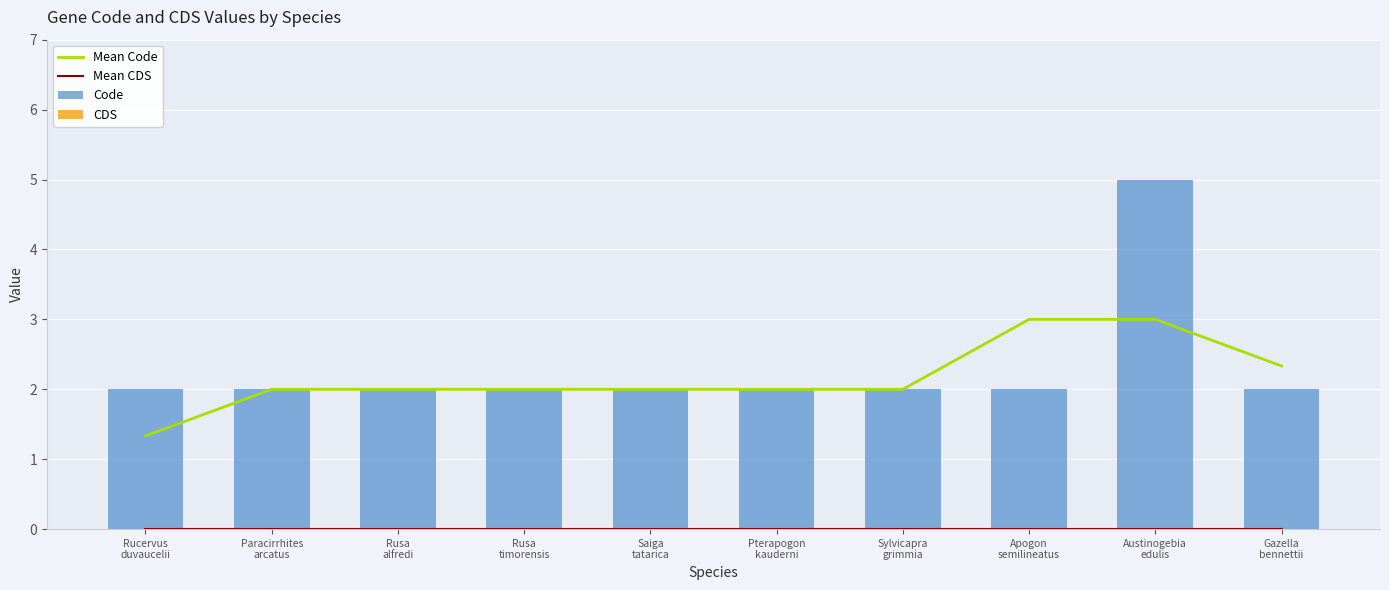

Rank the series at Gazella
bennettii from highest to lowest value.

Mean Code, Code, Mean CDS, CDS